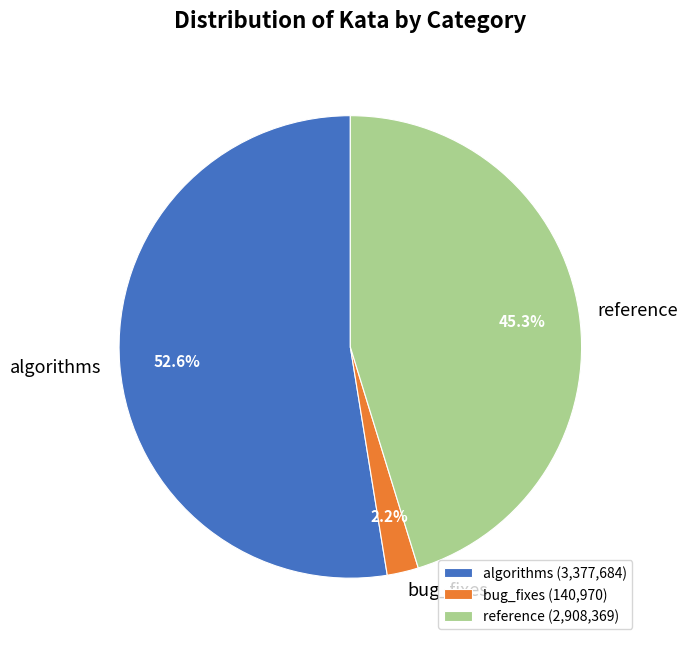

How many segments does this pie chart have?

3